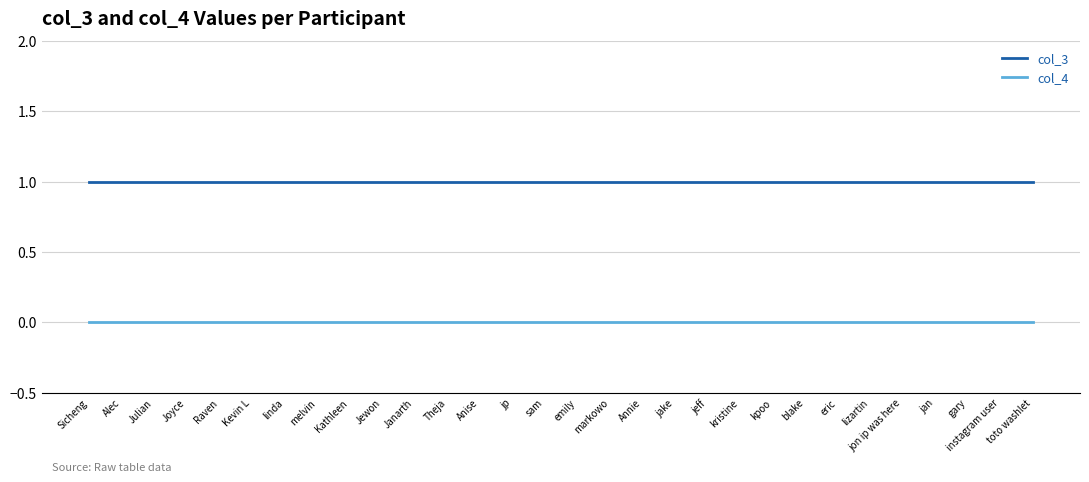

Reading left to right, transcribe all the data shown in this chart.

col_3: 1	1	1	1	1	1	1	1	1	1	1	1	1	1	1	1	1	1	1	1	1	1	1	1	1	1	1	1	1	1
col_4: 0	0	0	0	0	0	0	0	0	0	0	0	0	0	0	0	0	0	0	0	0	0	0	0	0	0	0	0	0	0